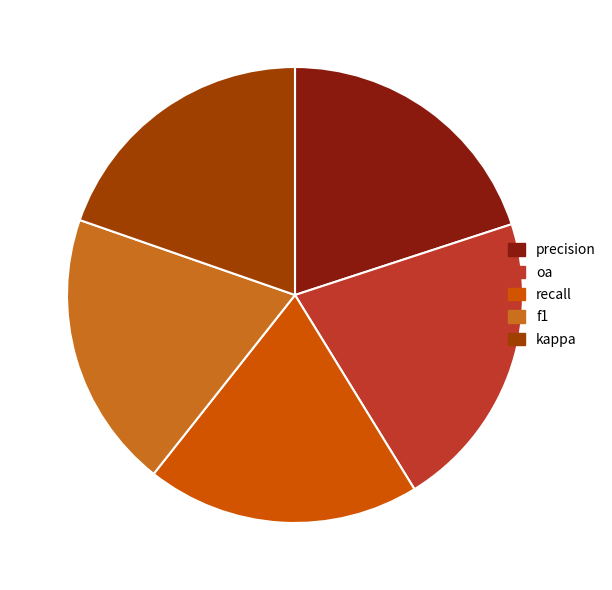

How many segments does this pie chart have?

5